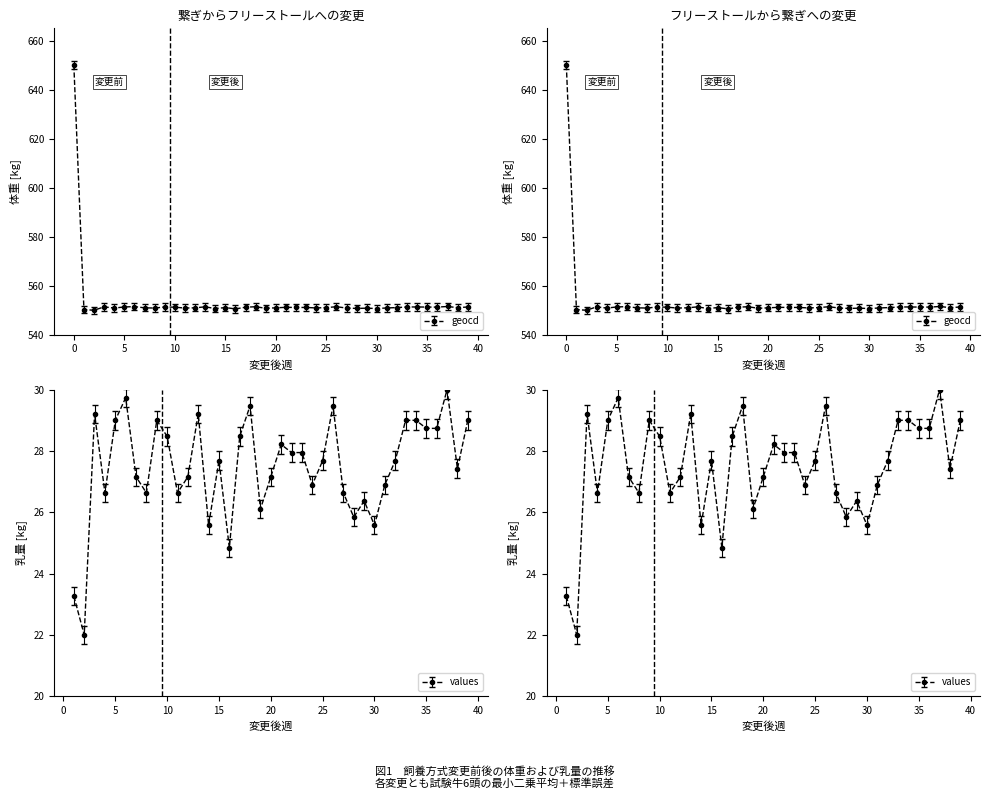

True or false: geocd and values intersect in this chart.

False